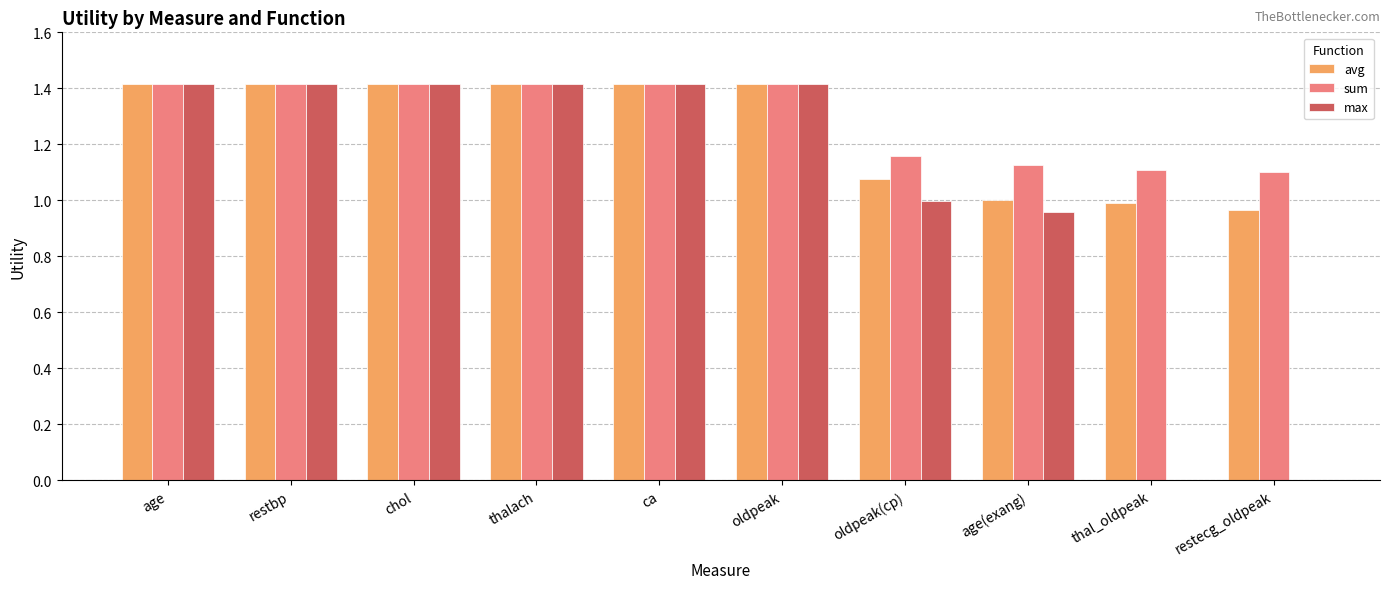

What is the sum of the avg values at thal_oldpeak and age(exang)?

2.0